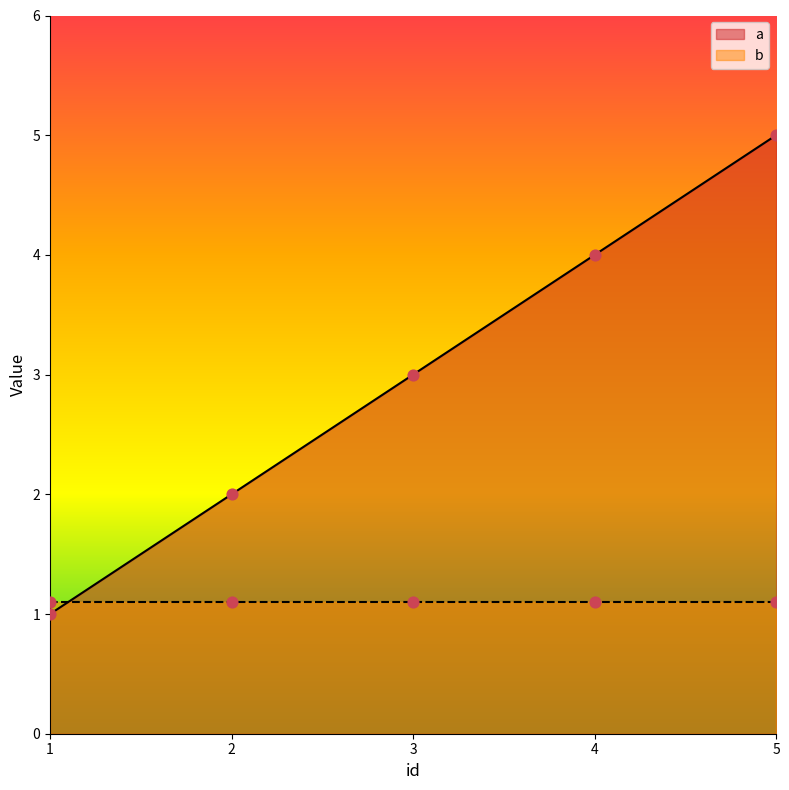

What is the change in value from 2 to 4?

+2